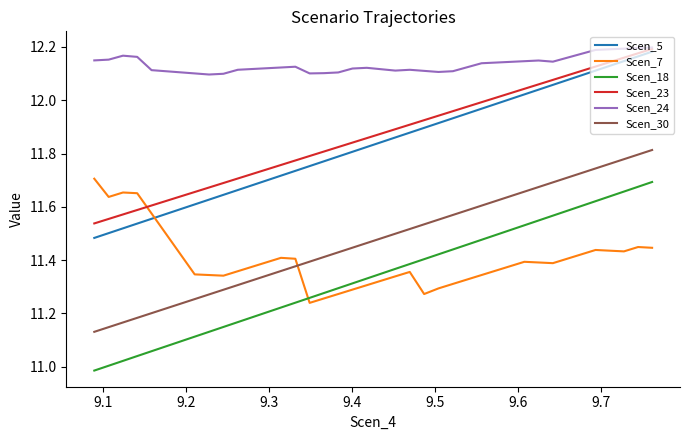

Does the chart have visible grid lines?

No